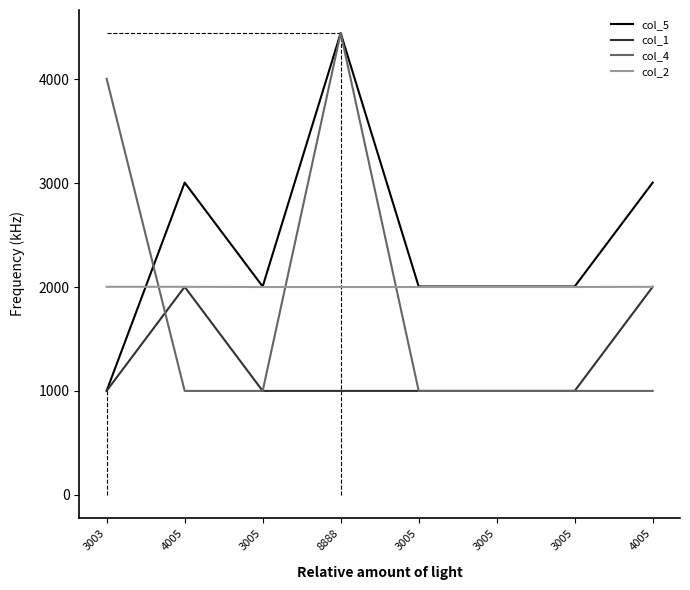

The col_4 series shows 267 at 3005. True or false?

False